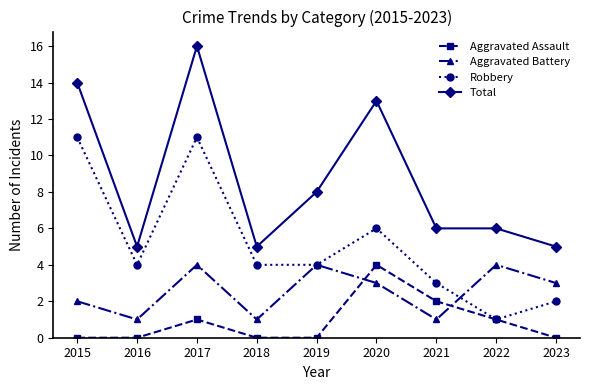

How many interior local valleys does the Aggravated Battery series have?

3